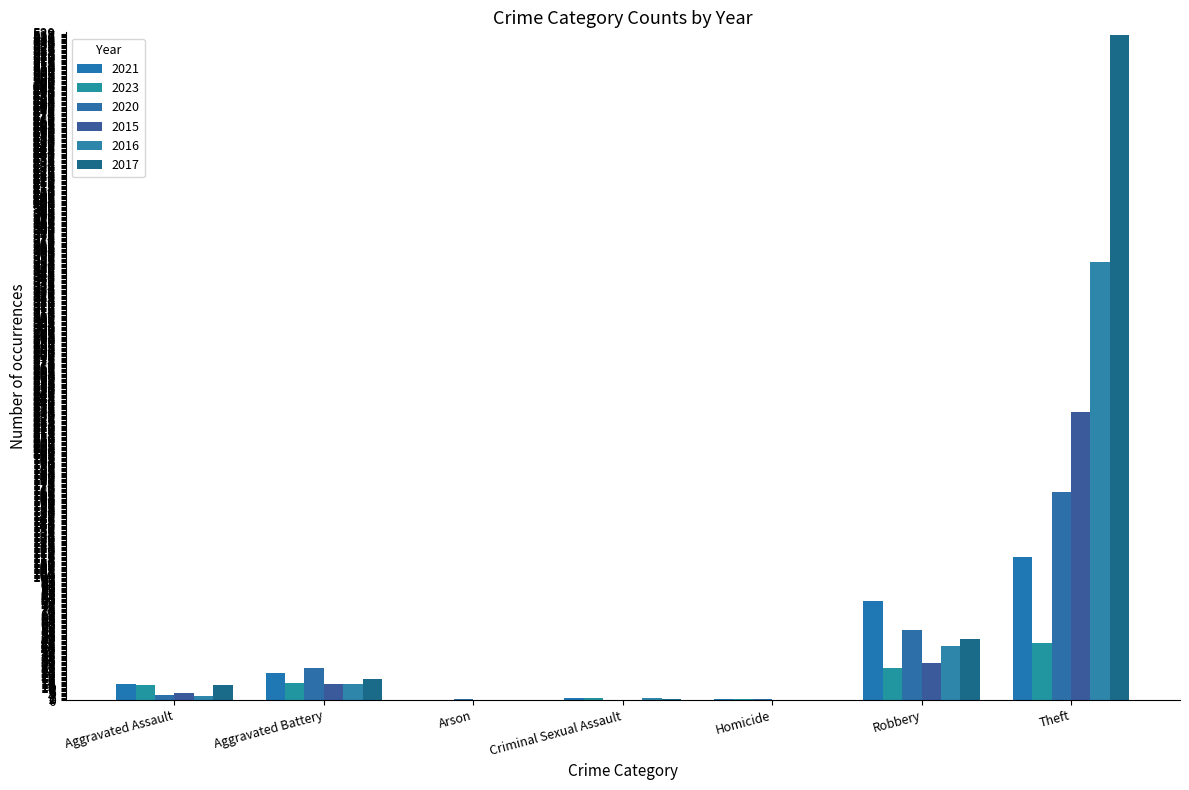

Does the chart contain stacked bars?

No